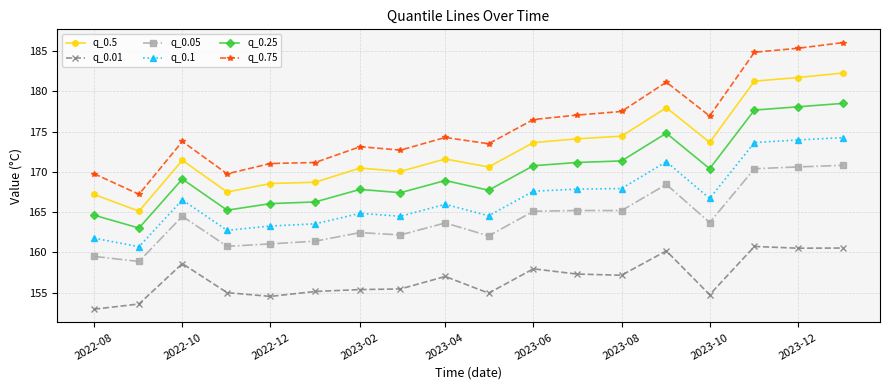

What is the highest value of the q_0.1 series?

174.2